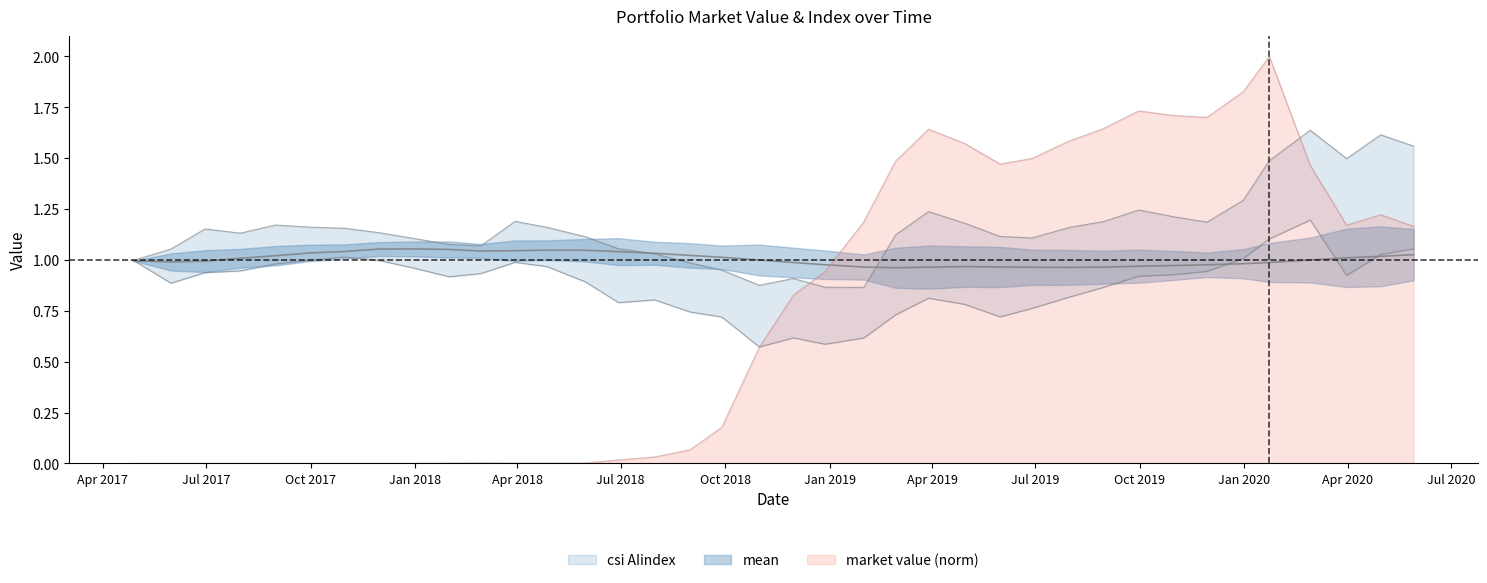

What is the highest value of the market value (norm) series?

2.0